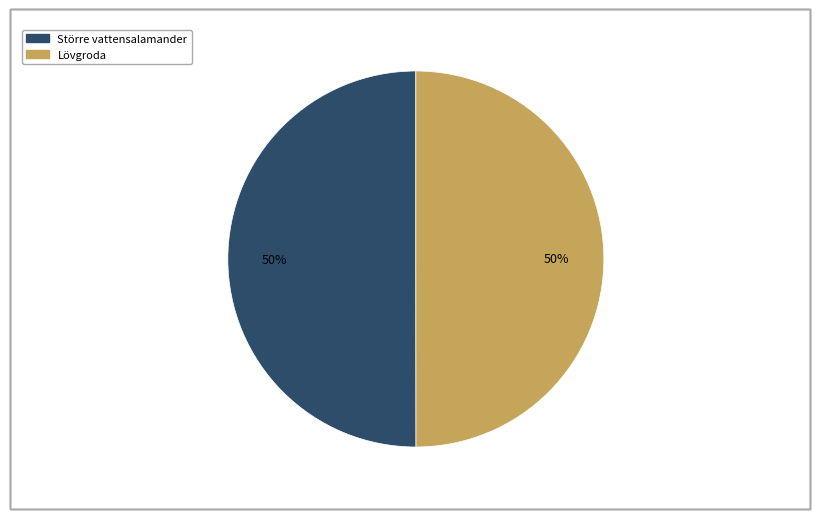

To the nearest percent, what percentage of the pie is Lövgroda?

50%